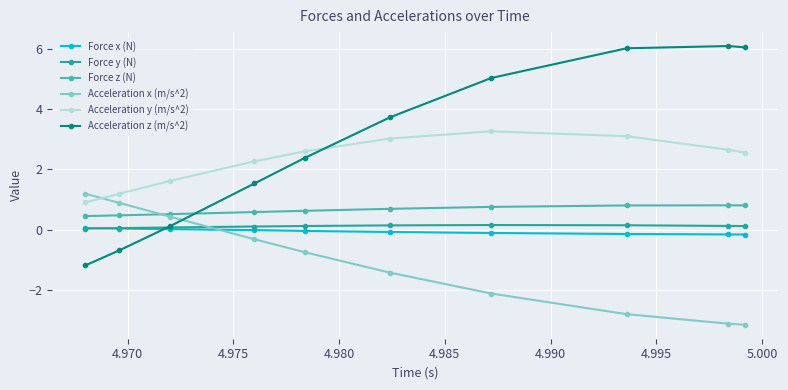

What is the maximum value for Acceleration z (m/s^2)?

6.1